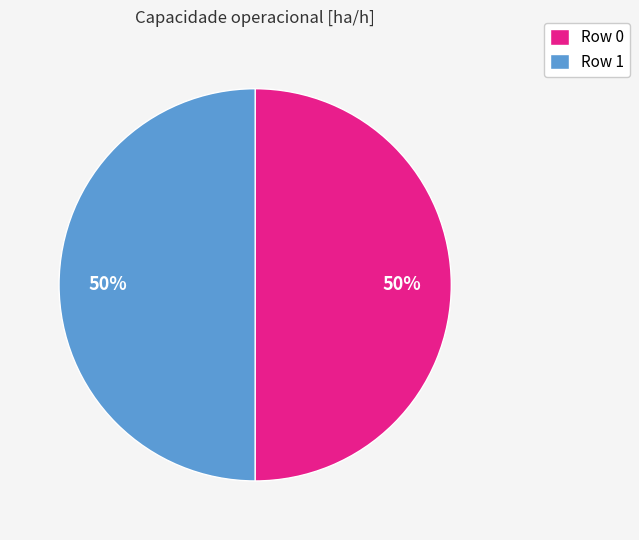

Do Row 1 and Row 0 together represent more than half of the pie?

Yes